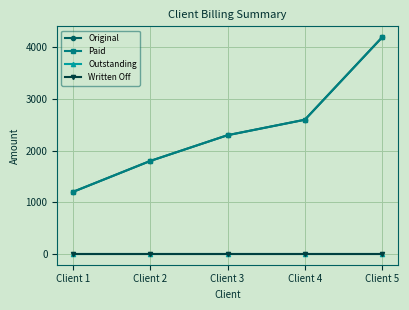

Rank the categories by Paid value from highest to lowest.

Client 5, Client 4, Client 3, Client 2, Client 1